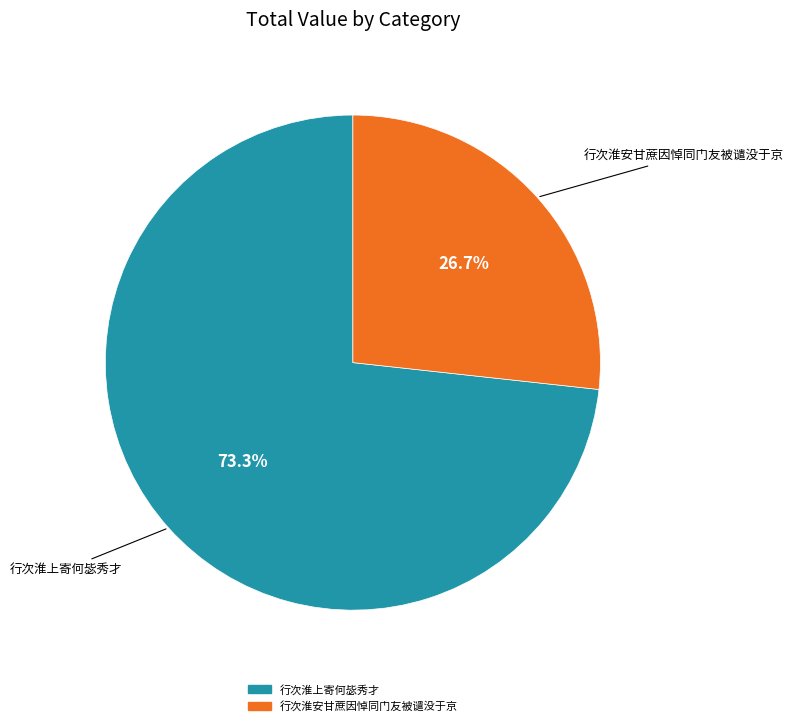

Is there a majority slice in this chart?

Yes